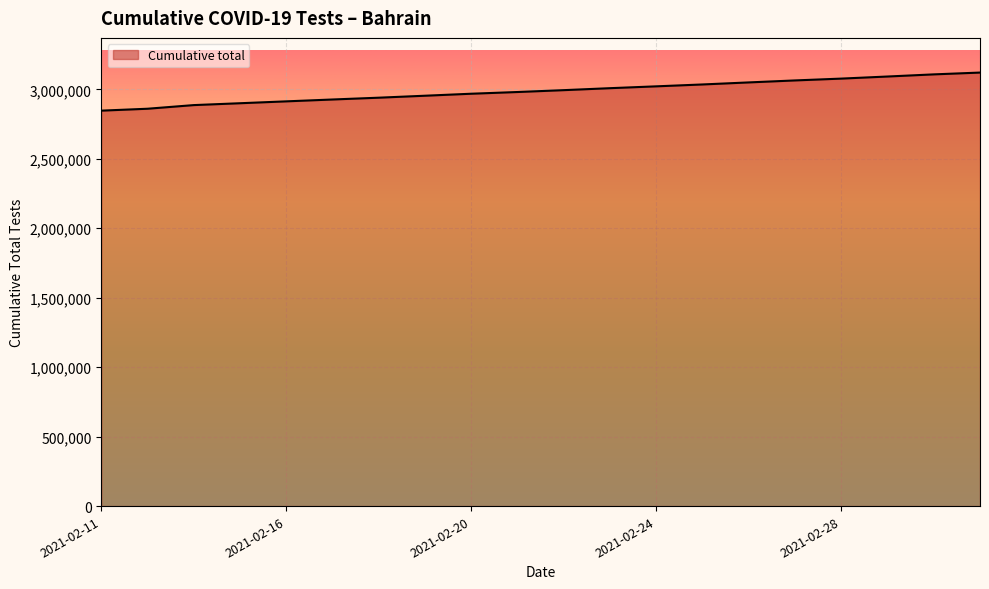

How many categories are shown in the chart?

20